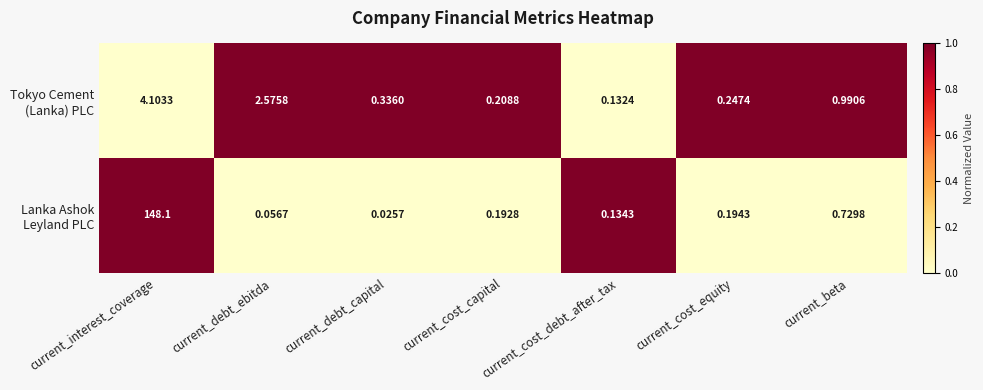

At which category is the sum across all series the highest?

current_interest_coverage